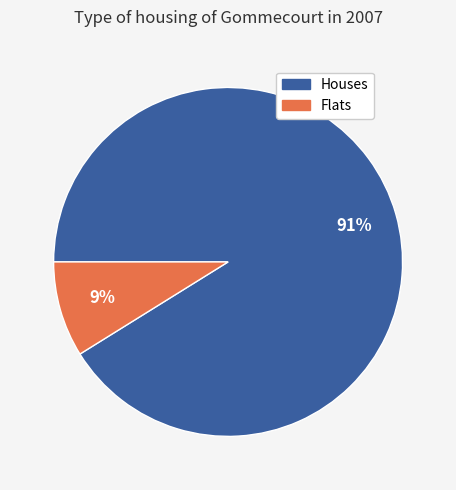

To the nearest percent, what is the difference between the largest and smallest slice percentages?

82%